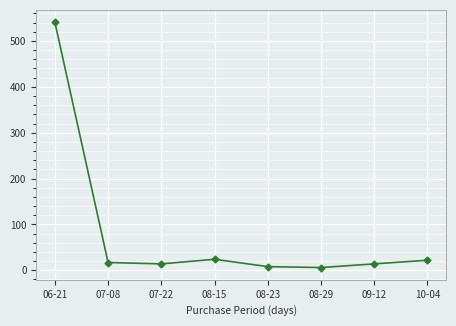

Which label corresponds to the largest value in the chart?

06-21